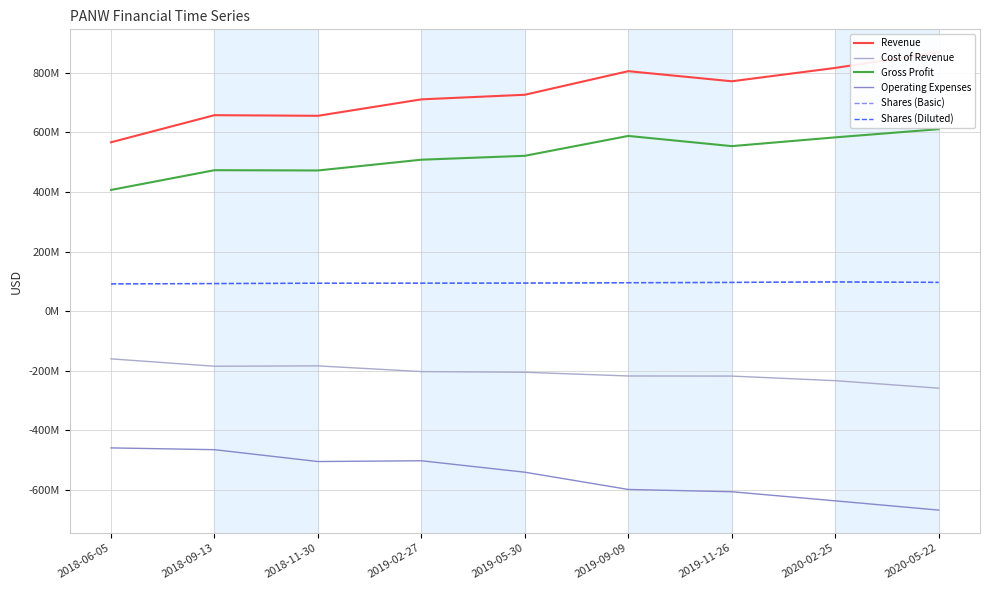

Where is the first local maximum for Shares (Diluted)?

2020-02-25